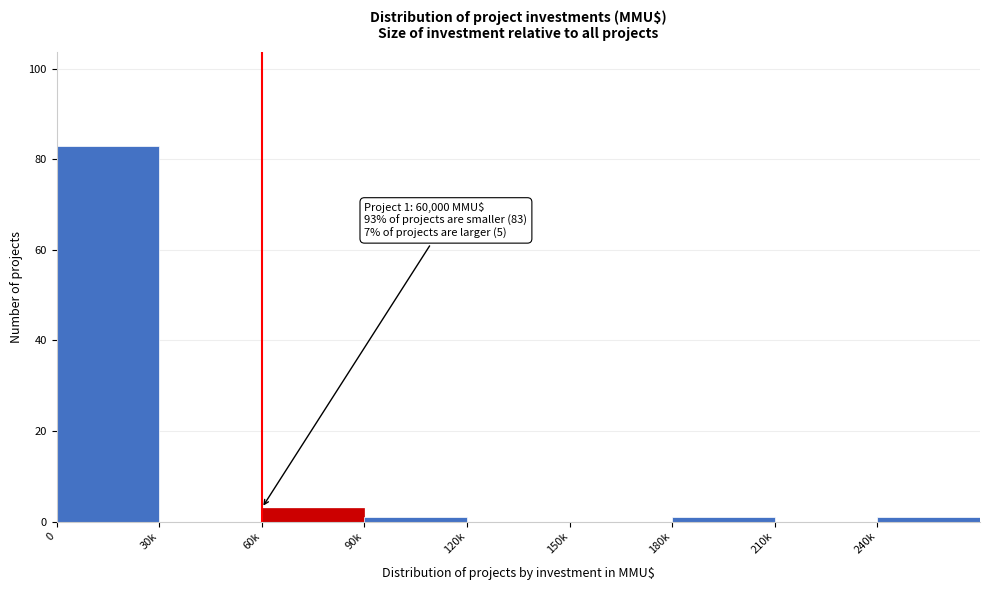

Reading left to right, transcribe all the data shown in this chart.

0=83	30k=0	60k=3	90k=1	120k=0	150k=0	180k=1	210k=0	240k=1